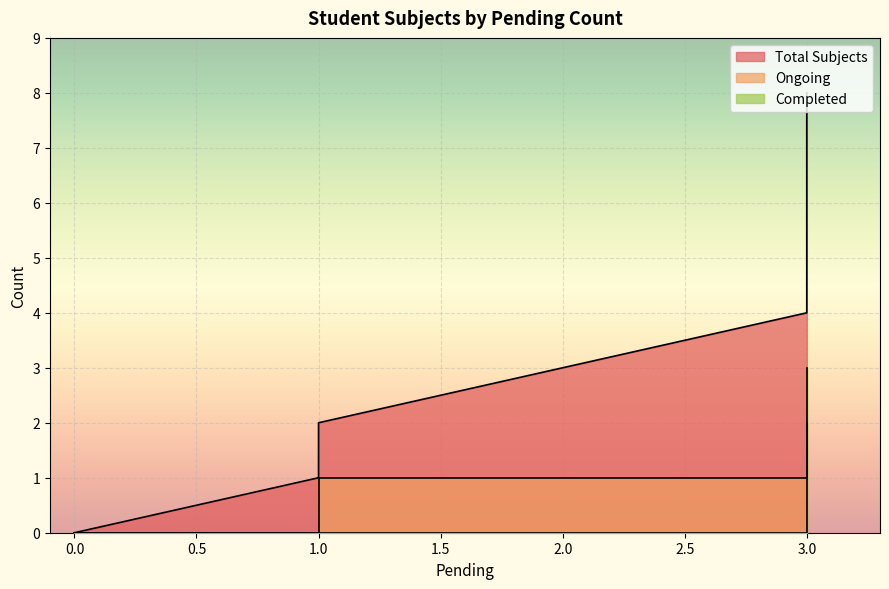

What is the difference between the Ongoing values at 3 and 0?

2